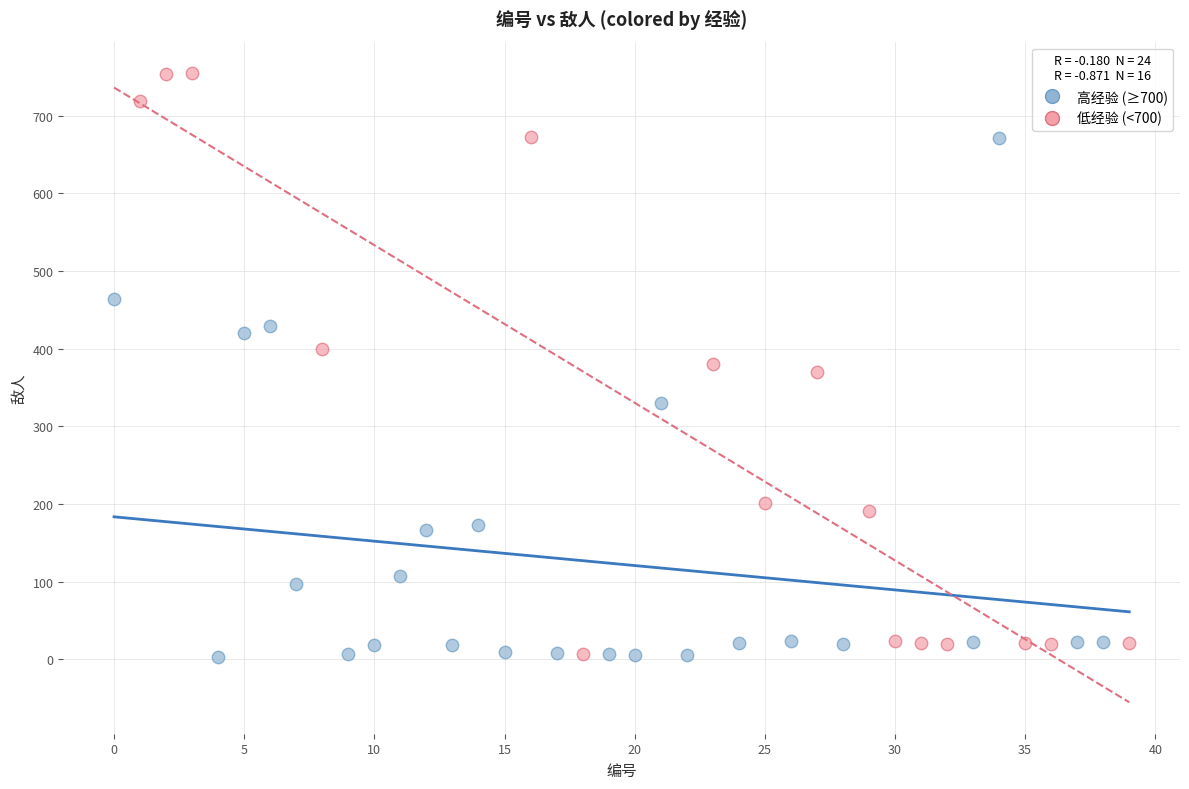

Which series reaches the maximum Y coordinate?

低经验 (<700)